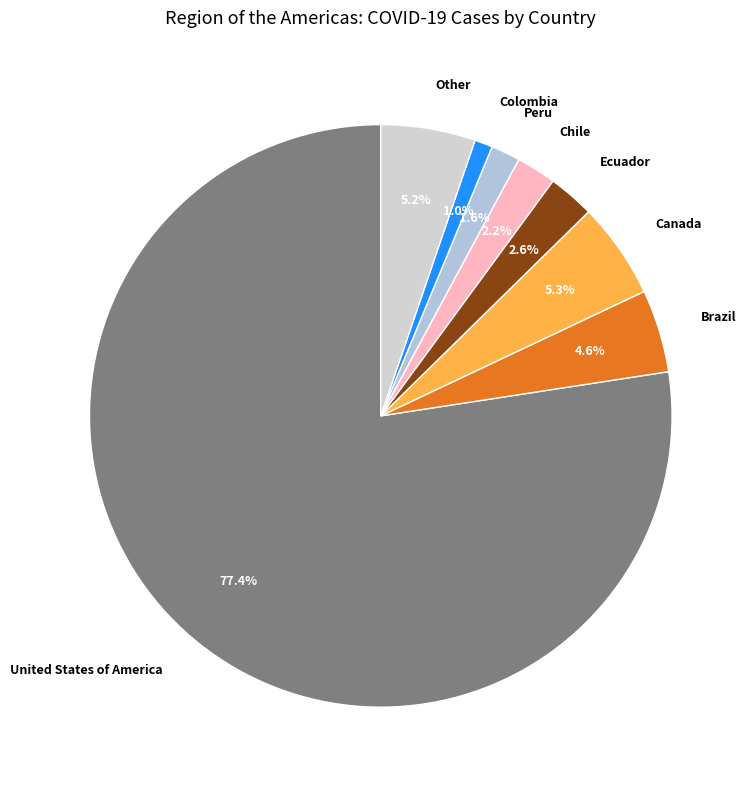

How much of the chart is everything except Peru?

98.4%